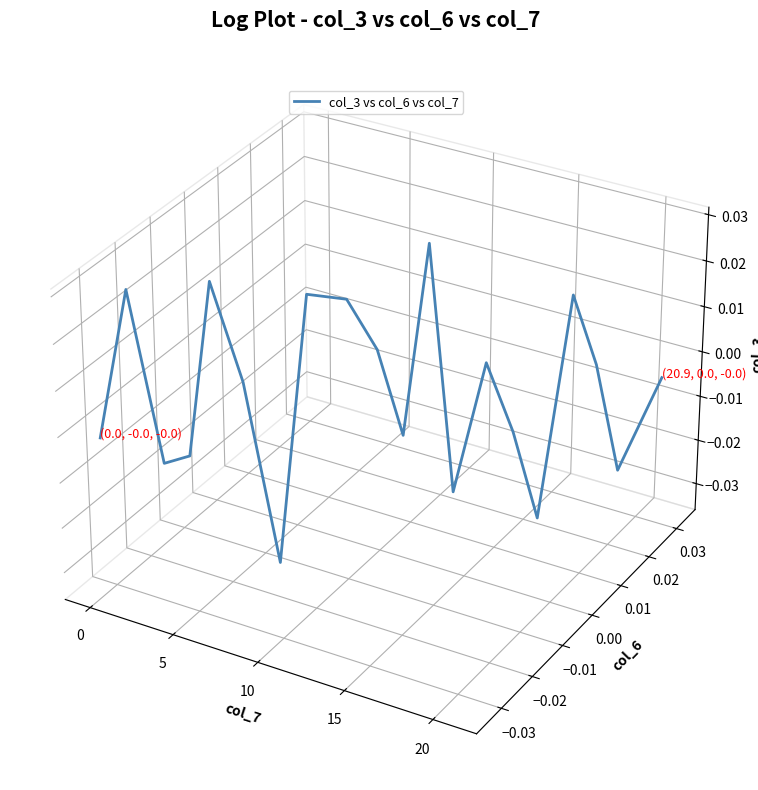

The chart shows a value of -0.0 at 18. True or false?

False